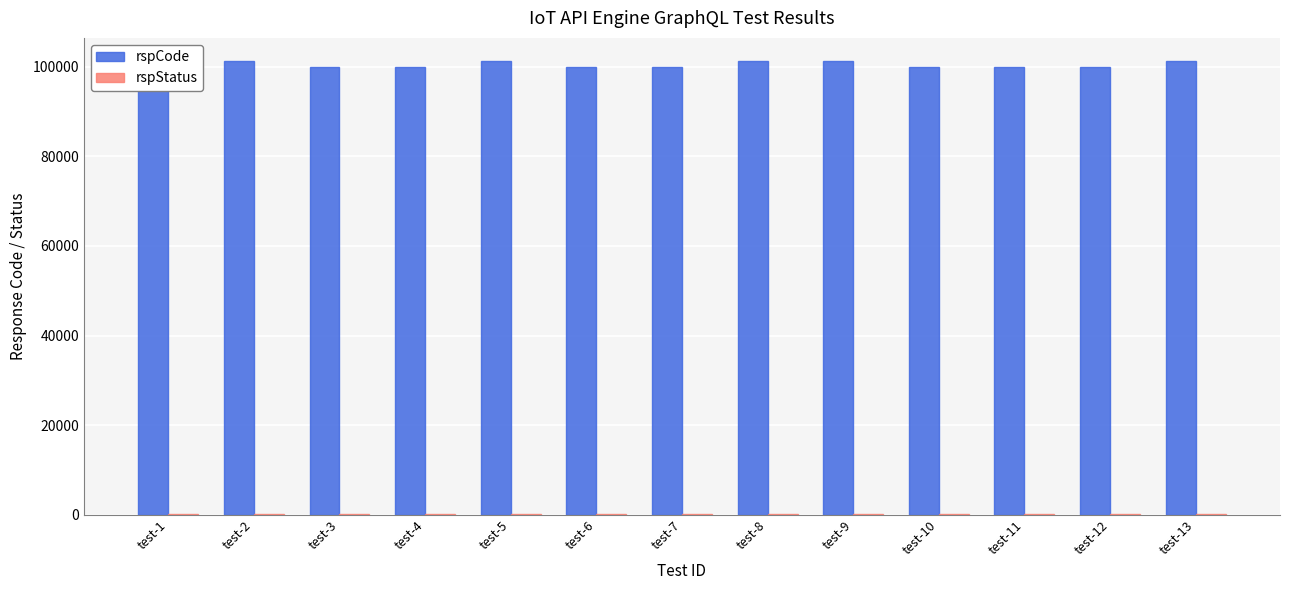

How many bars are there in total?

26